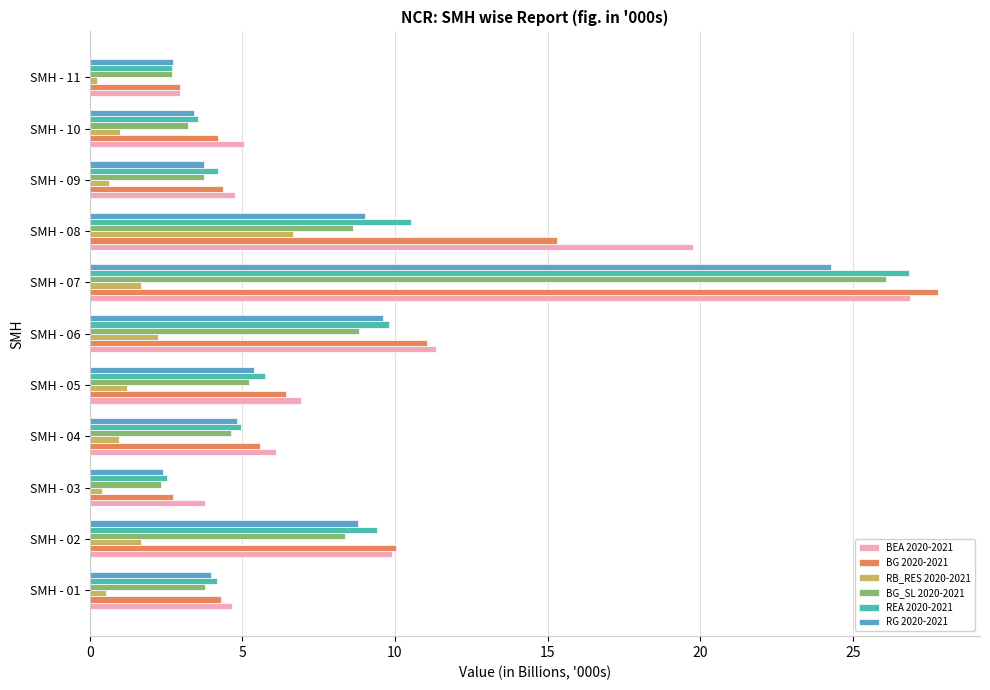

Where is RG 2020-2021 nearest to the value 13?

SMH - 06